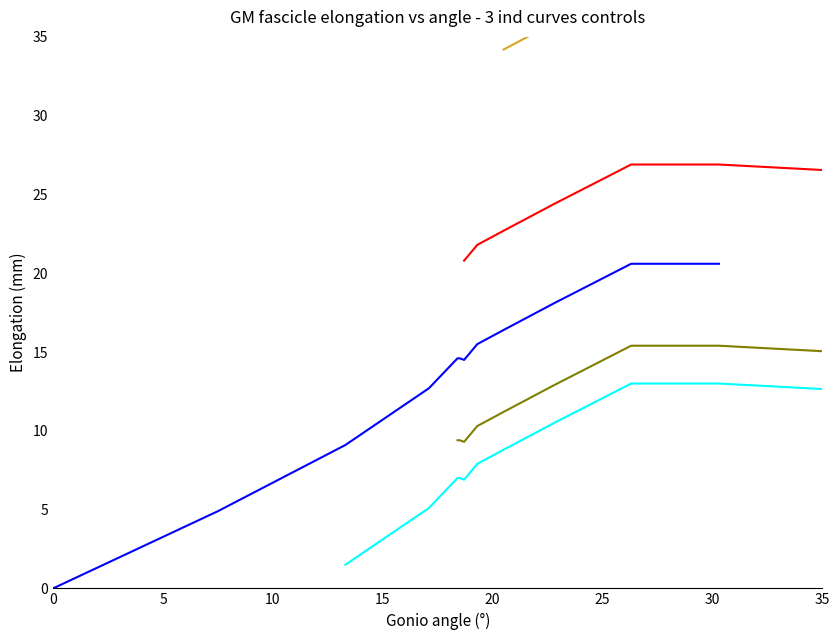

What value does the Curve 2 series have at 10?

7.0